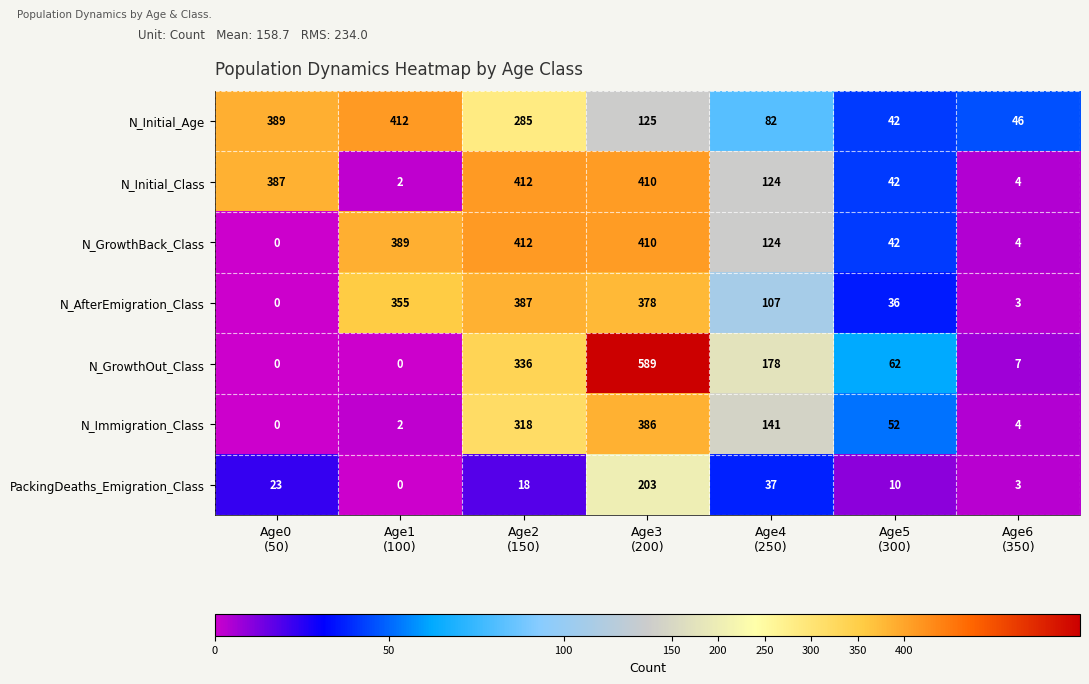

How many series are shown in this chart?

7